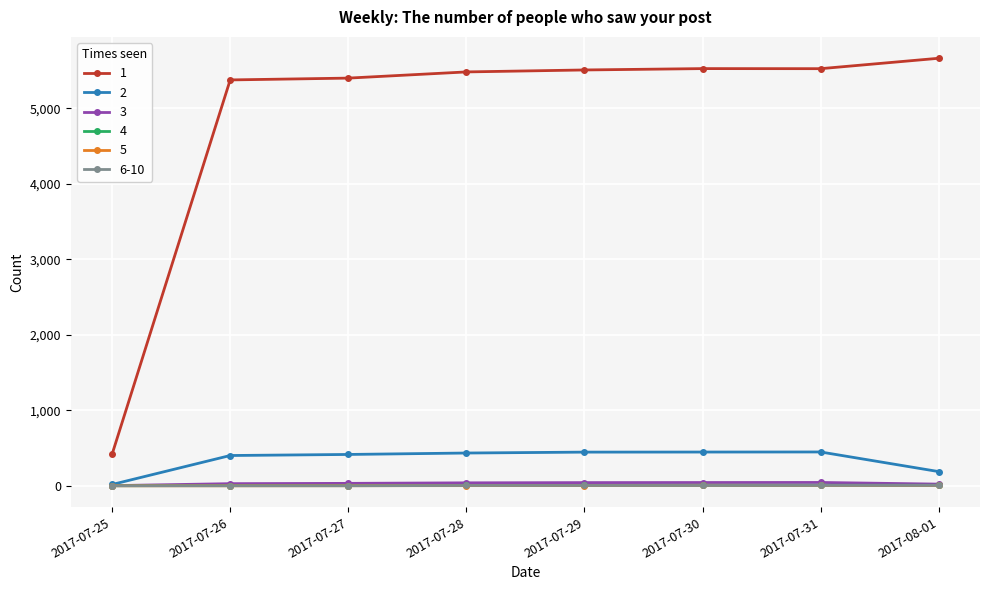

True or false: 1 and 5 intersect in this chart.

False